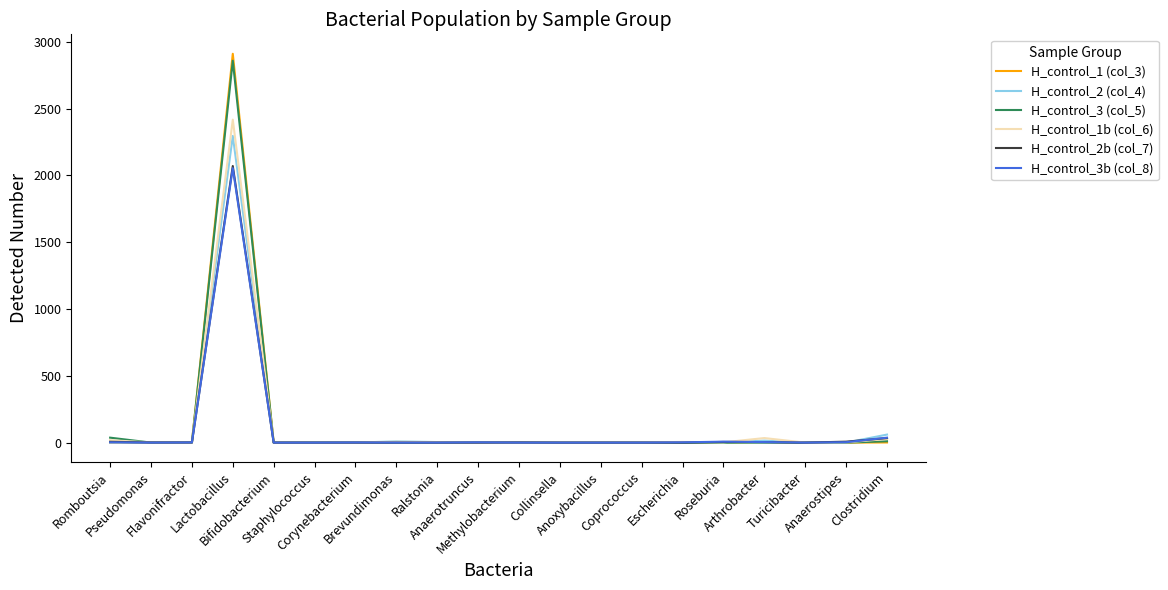

Which series has the widest spread of values?

H_control_1 (col_3)